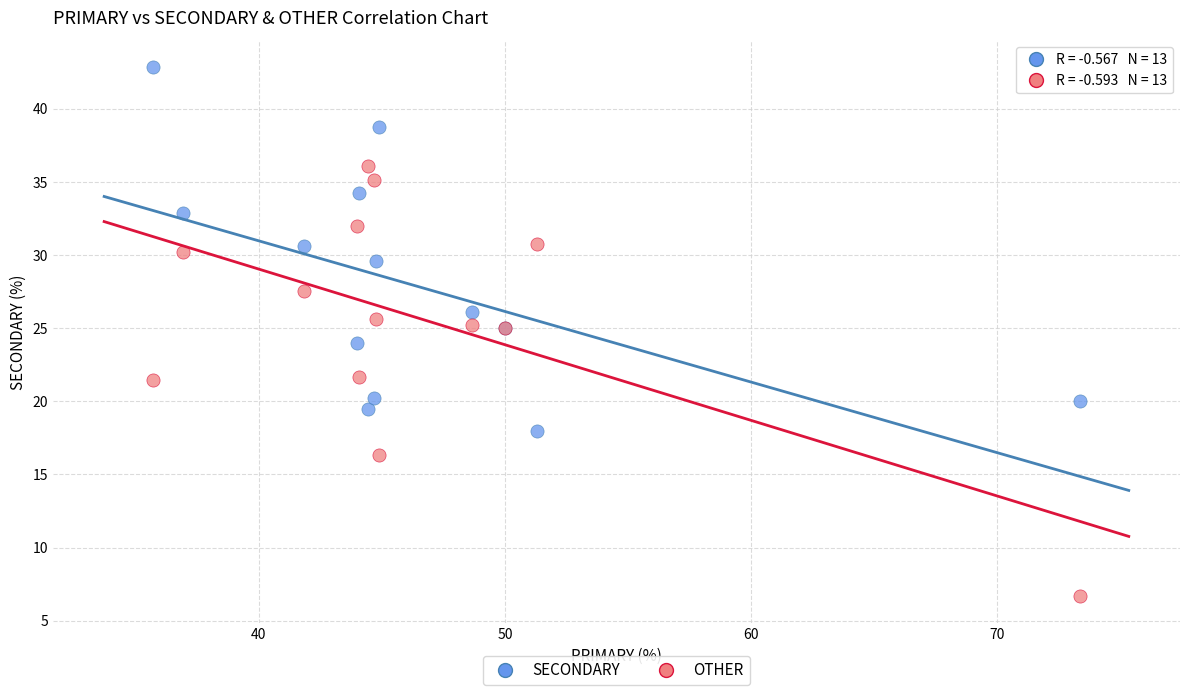

Which series reaches the minimum Y coordinate?

OTHER